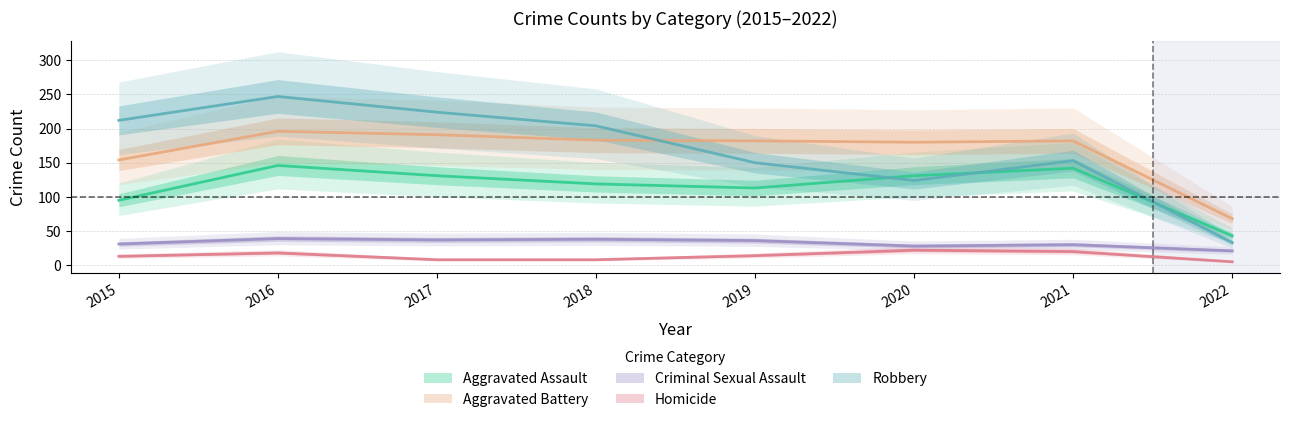

Rank the categories by Aggravated Battery value from lowest to highest.

2022, 2015, 2020, 2019, 2021, 2018, 2017, 2016